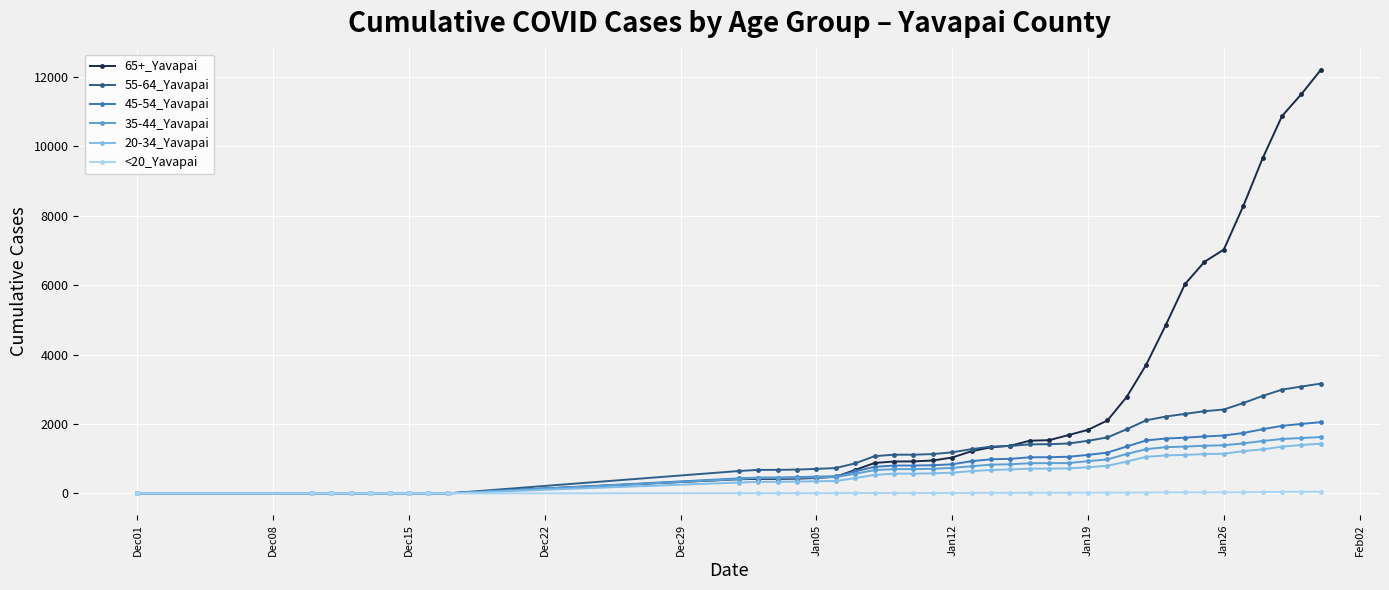

At how many categories does at least one series exceed 5061?

8